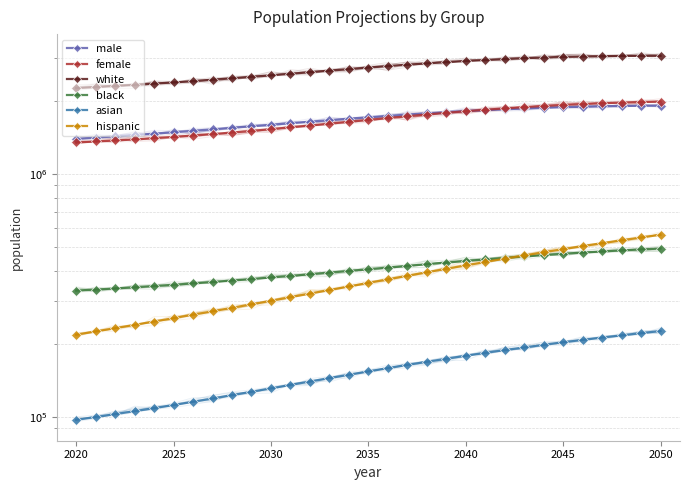

What are all the series names shown in the legend?

male, female, white, black, asian, hispanic